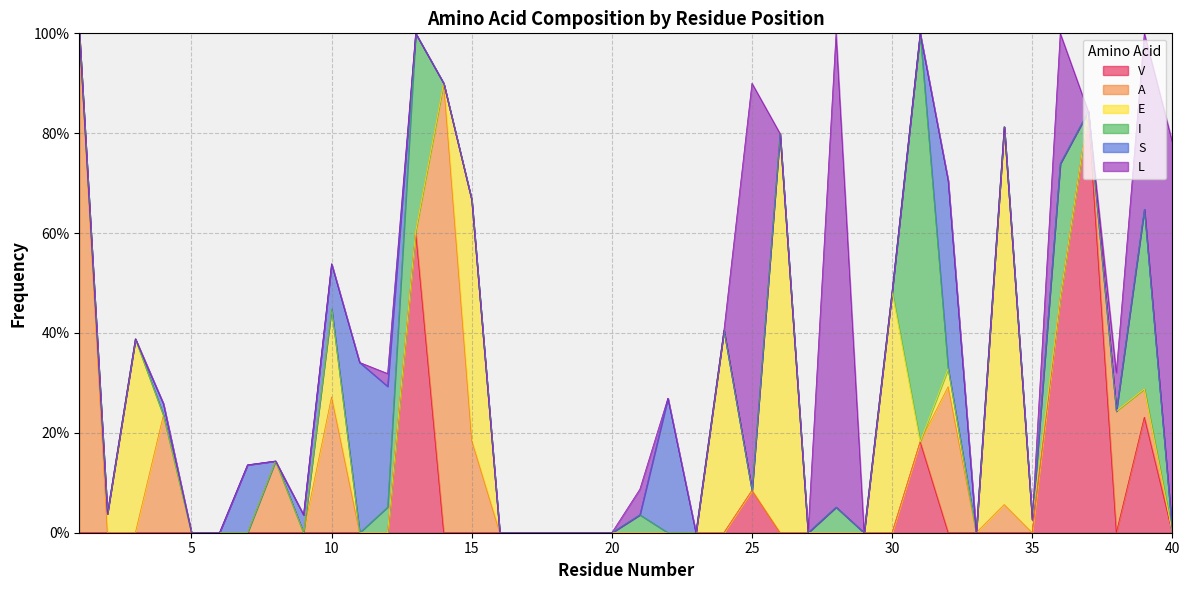

Rank the categories by S value from highest to lowest.

32, 11, 22, 12, 7, 10, 9, 4, 1, 2, 3, 5, 6, 8, 13, 14, 15, 16, 17, 18, 19, 20, 21, 23, 24, 25, 26, 27, 28, 29, 30, 31, 33, 34, 35, 36, 37, 38, 39, 40